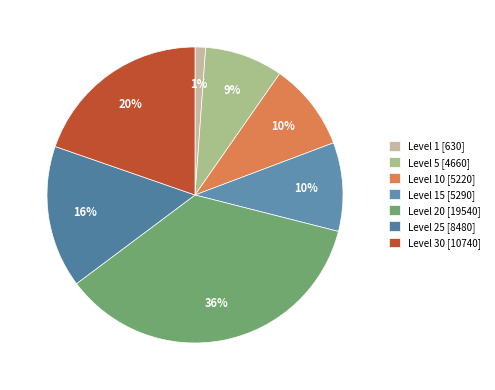

Which slice is the largest?

Level 20 [19540]